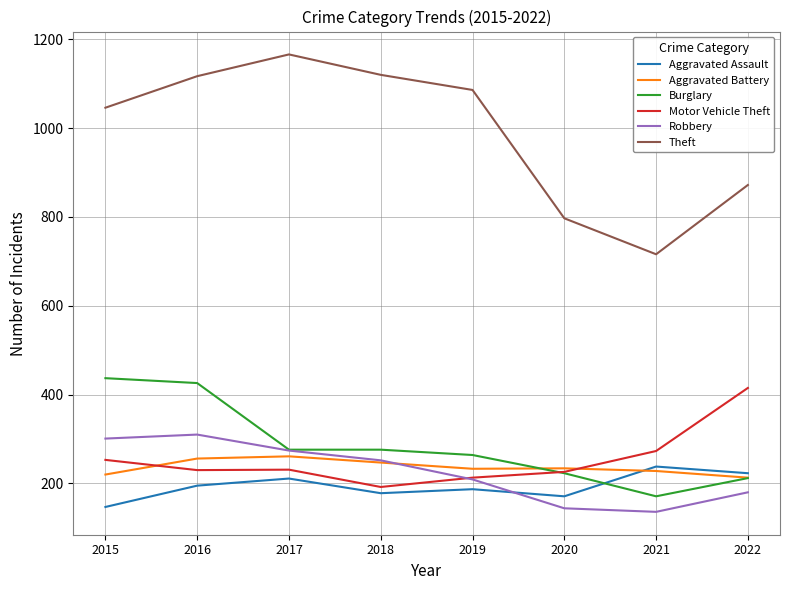

What is the lowest value of the Robbery series?

136